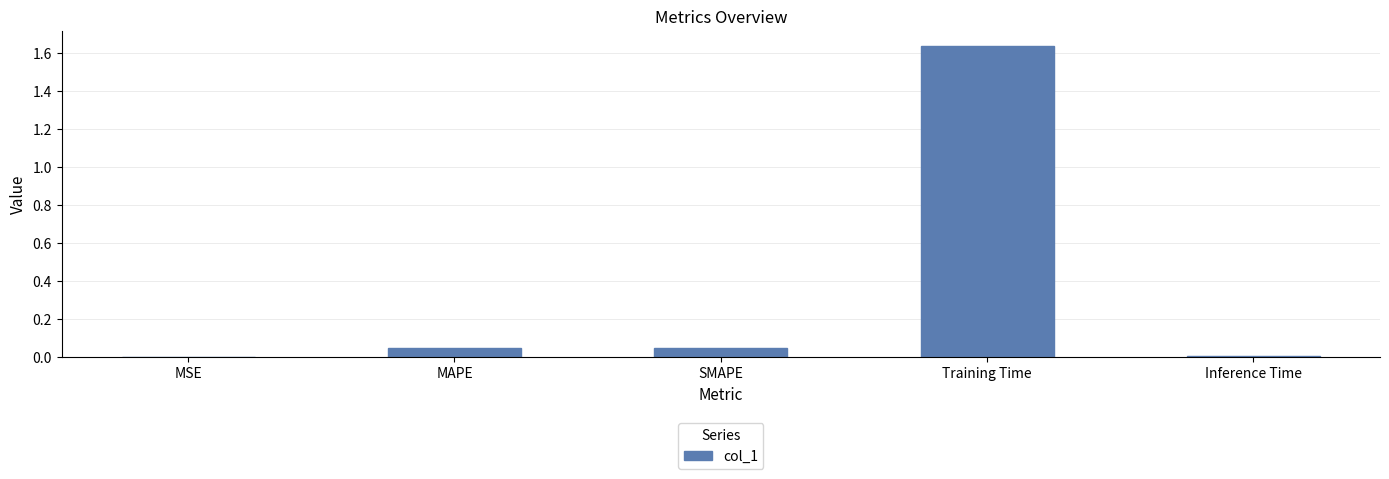

What is the sum of all values?

1.7